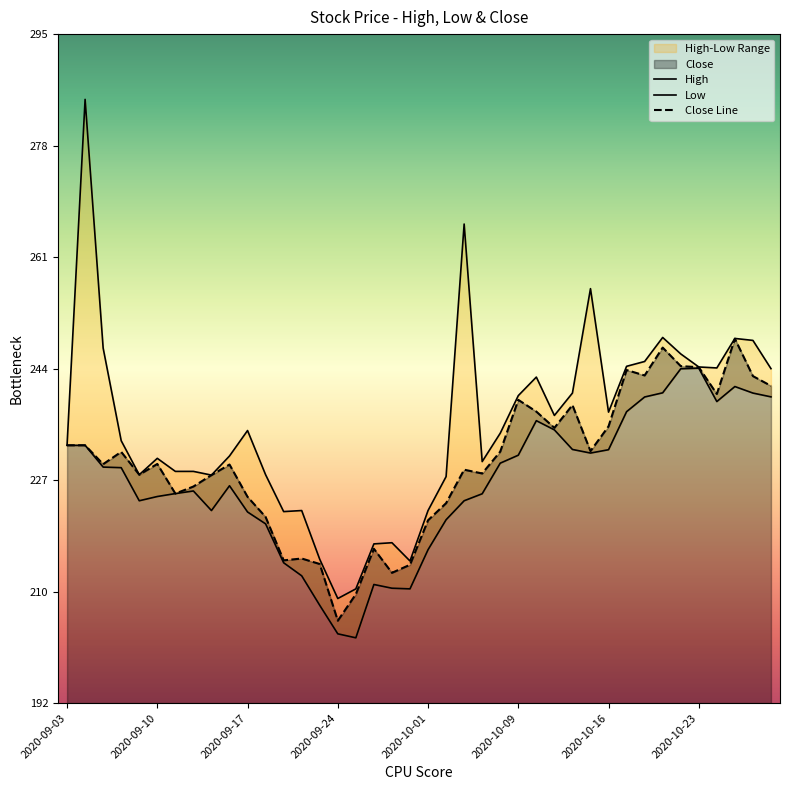

At 2020-10-23, list the series in order from largest to smallest.

High, Close, Low